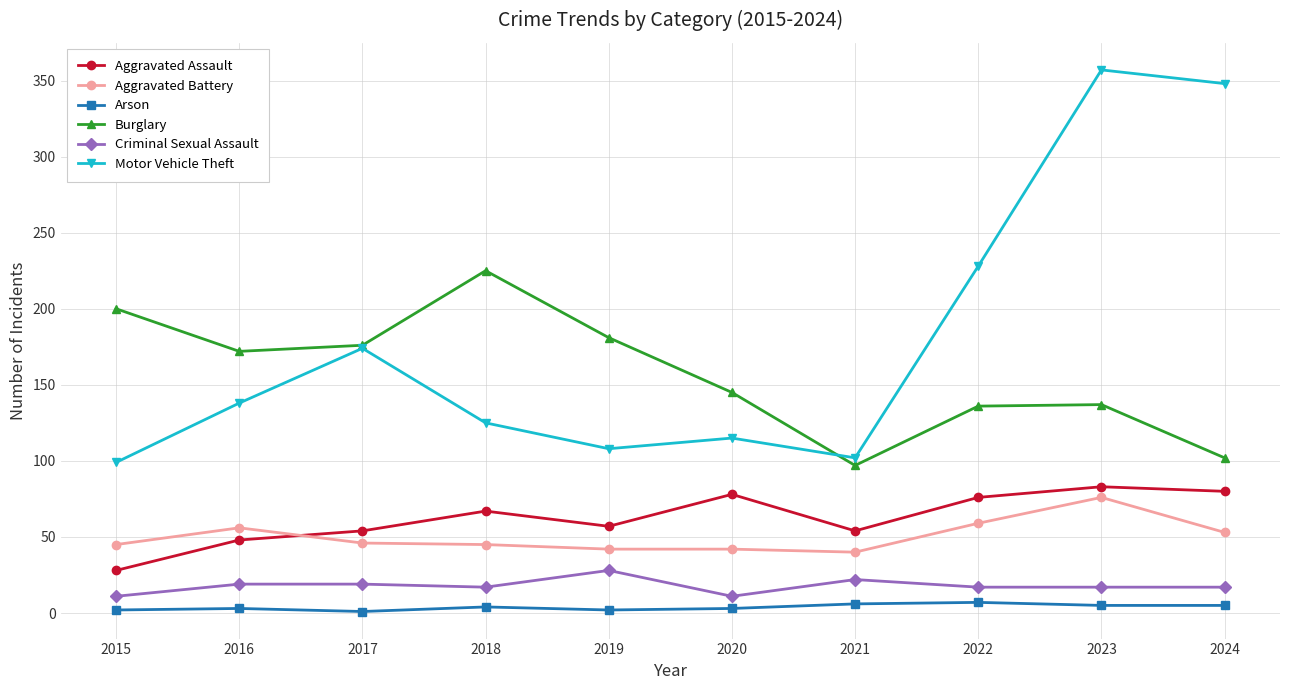

True or false: Aggravated Battery has a value of 74 at 2018.

False